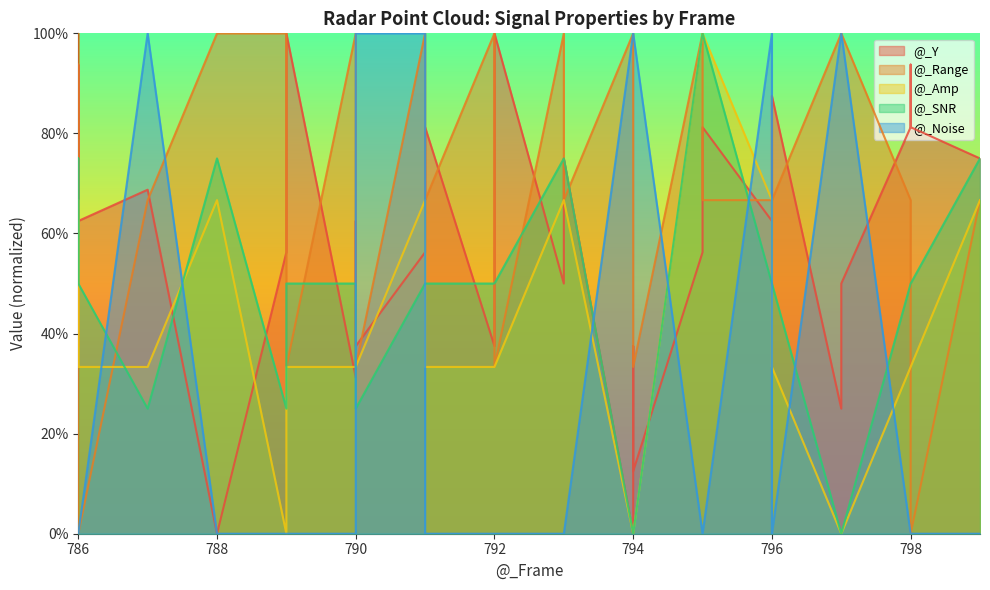

True or false: @_Noise and @_SNR cross at least once.

True